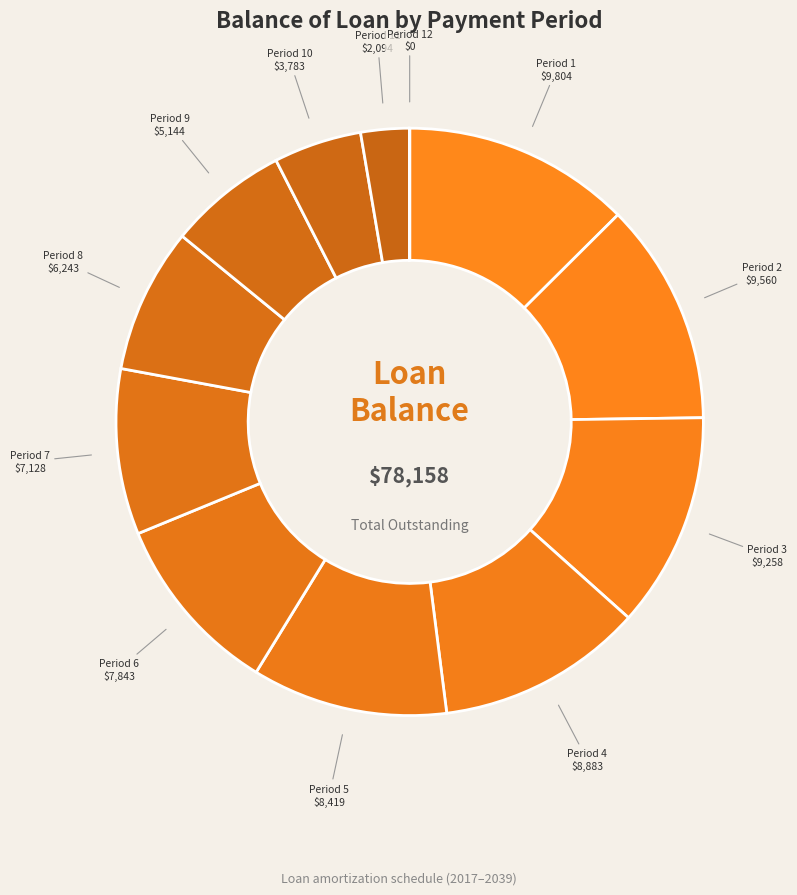

Is there any slice that represents more than half of the pie?

No